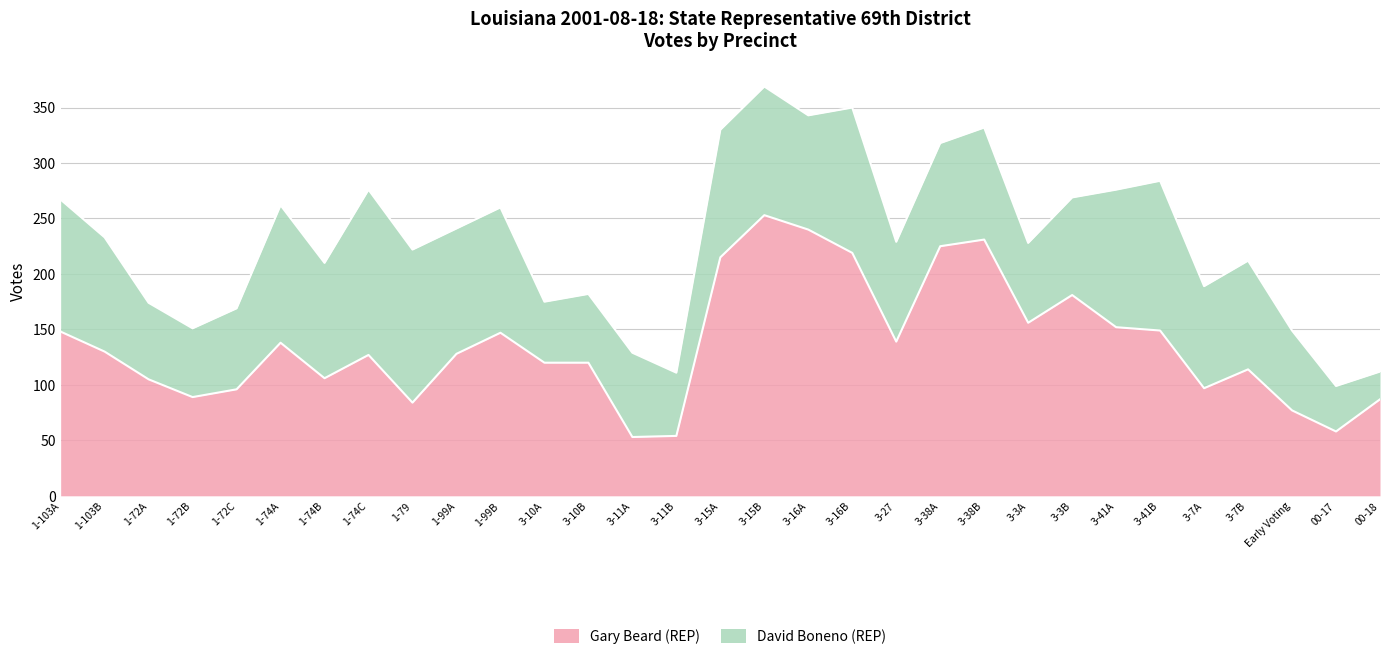

The value at 3-15A is 294. True or false?

False